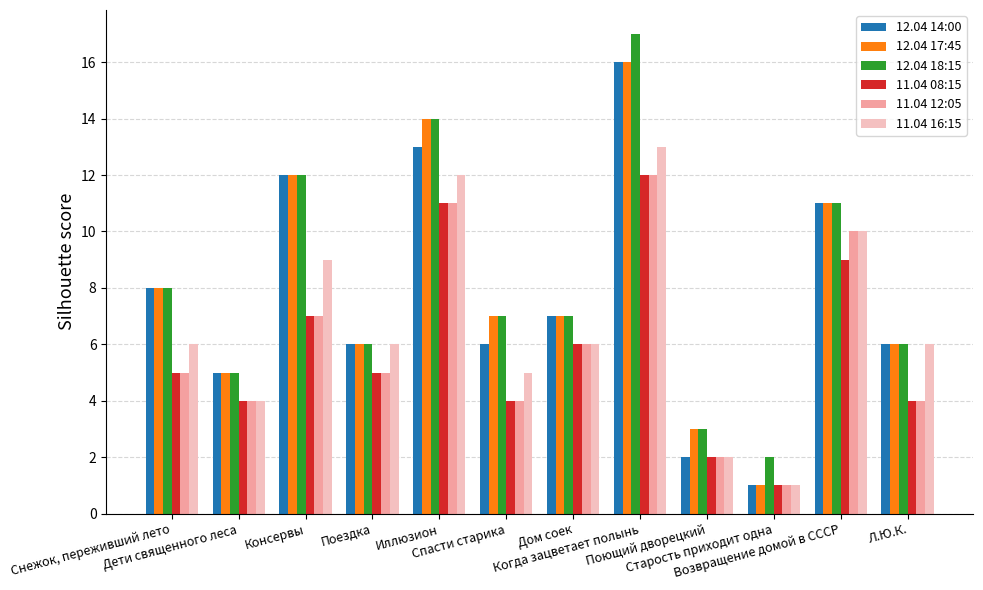

Reading left to right, list all the values displayed in this chart.

12.04 14:00: 8	5	12	6	13	6	7	16	2	1	11	6
12.04 17:45: 8	5	12	6	14	7	7	16	3	1	11	6
12.04 18:15: 8	5	12	6	14	7	7	17	3	2	11	6
11.04 08:15: 5	4	7	5	11	4	6	12	2	1	9	4
11.04 12:05: 5	4	7	5	11	4	6	12	2	1	10	4
11.04 16:15: 6	4	9	6	12	5	6	13	2	1	10	6